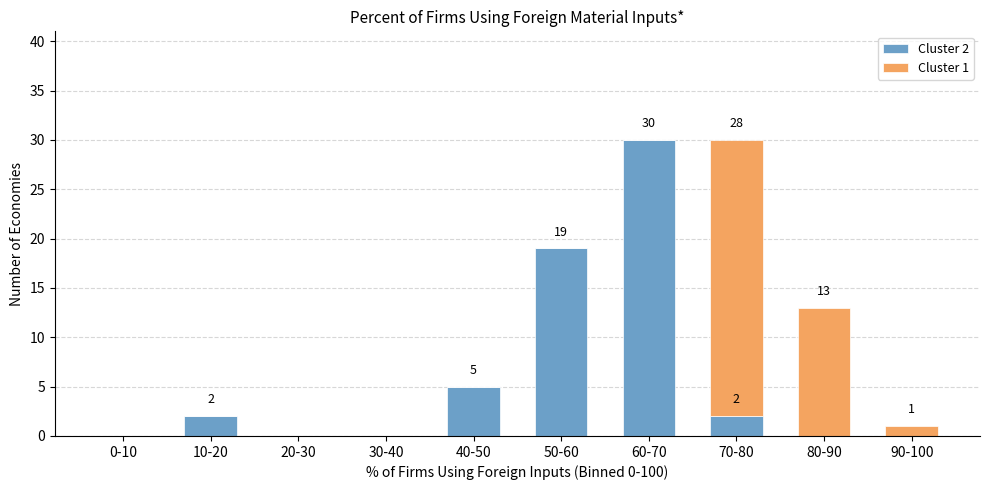

Reading left to right, list the values for the Cluster 2 series.

0-10=0	10-20=2	20-30=0	30-40=0	40-50=5	50-60=19	60-70=30	70-80=2	80-90=0	90-100=0